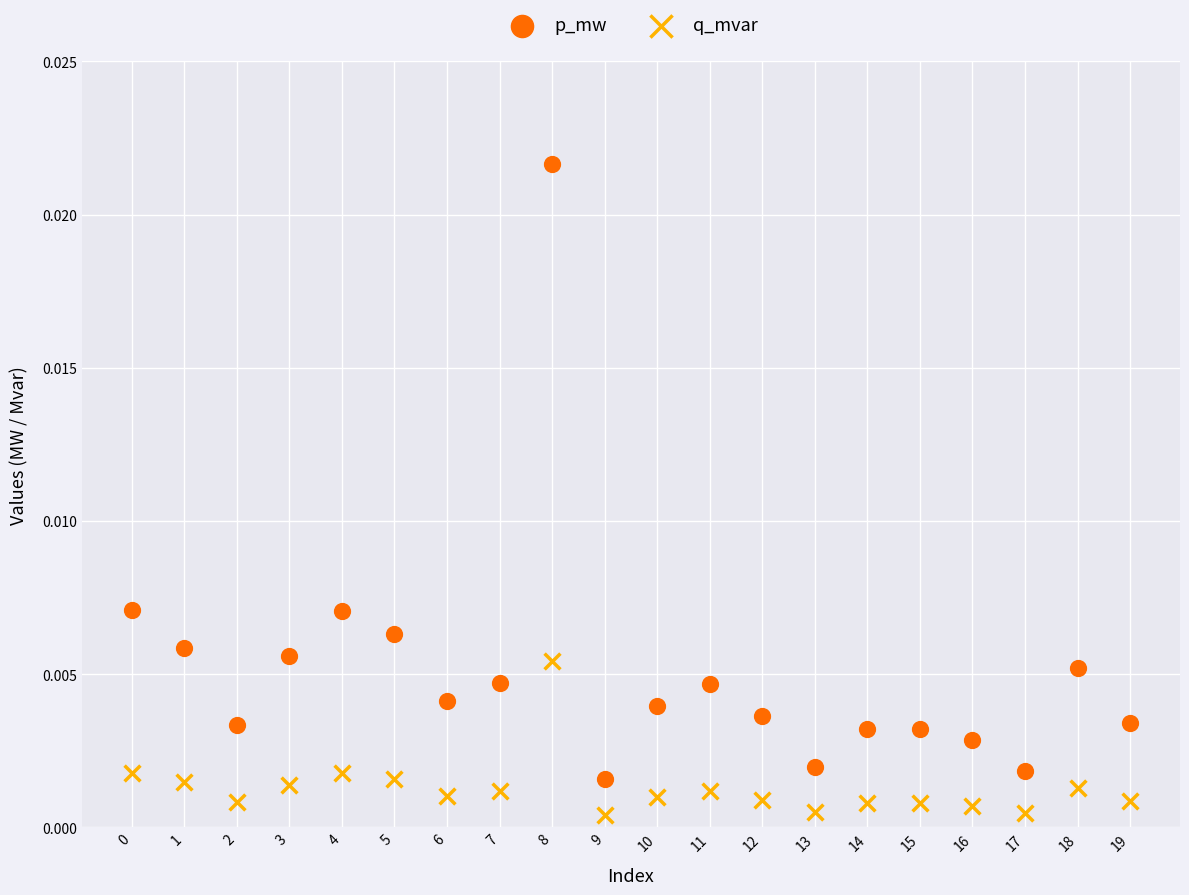

Which series contains the lowest Y value?

q_mvar